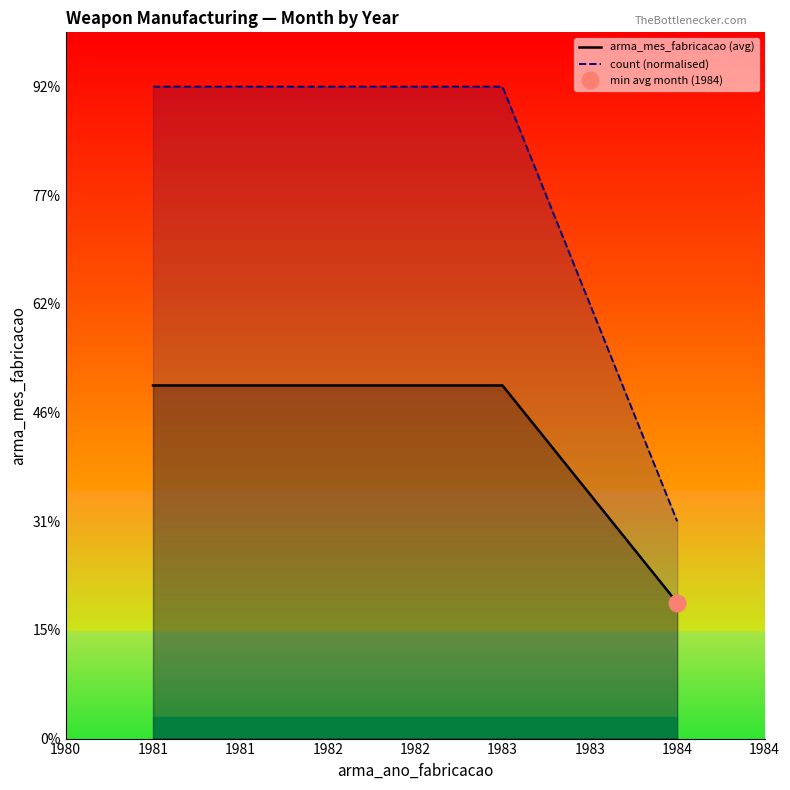

True or false: count (normalised) has more than 2 points higher than both neighbors.

False